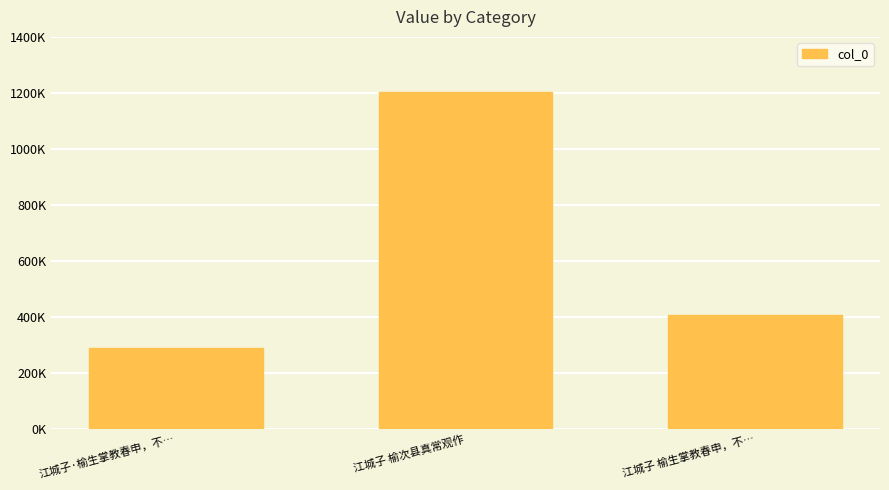

What position from the right is 江城子 榆生掌教春申，不…?

1